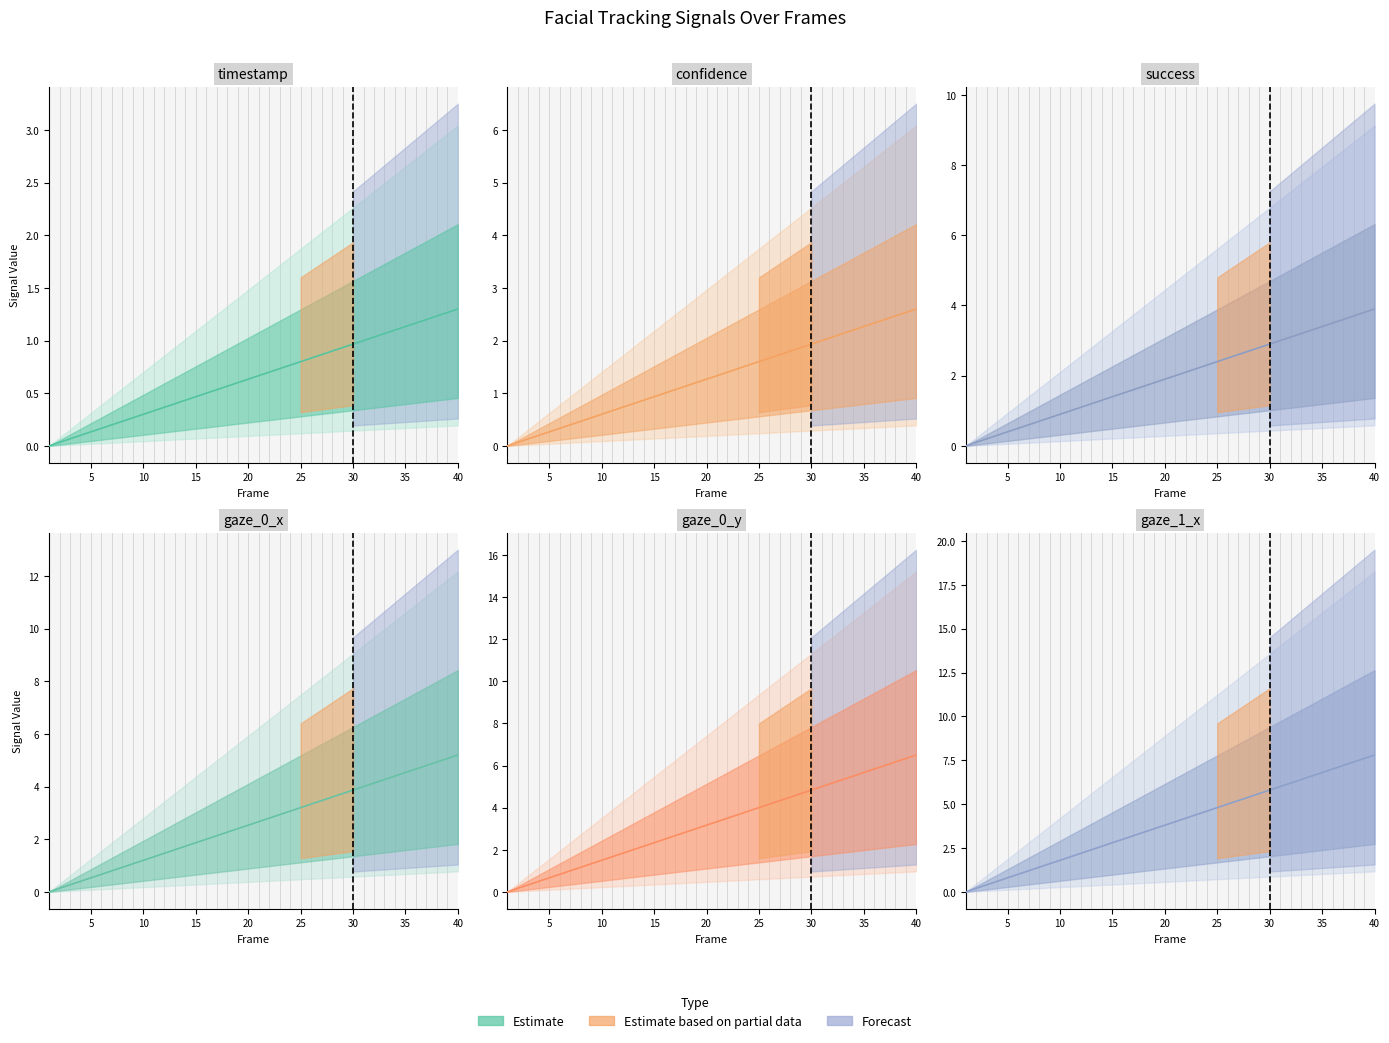

Reading left to right, transcribe all the data shown in this chart.

timestamp: 0.0	0.0	0.1	0.1	0.1	0.2	0.2	0.2	0.3	0.3	0.3	0.4	0.4	0.4	0.5	0.5	0.5	0.6	0.6	0.6	0.7	0.7	0.7	0.8	0.8	0.8	0.9	0.9	0.9	1.0	1.0	1.0	1.1	1.1	1.1	1.2	1.2	1.2	1.3	1.3
confidence: 0.0	0.1	0.1	0.2	0.3	0.3	0.4	0.5	0.5	0.6	0.7	0.7	0.8	0.9	0.9	1.0	1.1	1.1	1.2	1.3	1.3	1.4	1.5	1.5	1.6	1.7	1.7	1.8	1.9	1.9	2.0	2.1	2.1	2.2	2.3	2.3	2.4	2.5	2.5	2.6
success: 0.0	0.1	0.2	0.3	0.4	0.5	0.6	0.7	0.8	0.9	1.0	1.1	1.2	1.3	1.4	1.5	1.6	1.7	1.8	1.9	2.0	2.1	2.2	2.3	2.4	2.5	2.6	2.7	2.8	2.9	3.0	3.1	3.2	3.3	3.4	3.5	3.6	3.7	3.8	3.9
gaze_0_x: 0.0	0.1	0.3	0.4	0.5	0.7	0.8	0.9	1.1	1.2	1.3	1.5	1.6	1.7	1.9	2.0	2.1	2.3	2.4	2.5	2.7	2.8	2.9	3.1	3.2	3.3	3.5	3.6	3.7	3.9	4.0	4.1	4.3	4.4	4.5	4.7	4.8	4.9	5.1	5.2
gaze_0_y: 0.0	0.2	0.3	0.5	0.7	0.8	1.0	1.2	1.3	1.5	1.7	1.8	2.0	2.2	2.3	2.5	2.7	2.8	3.0	3.2	3.3	3.5	3.7	3.8	4.0	4.2	4.3	4.5	4.7	4.8	5.0	5.2	5.3	5.5	5.7	5.8	6.0	6.2	6.3	6.5
gaze_1_x: 0.0	0.2	0.4	0.6	0.8	1.0	1.2	1.4	1.6	1.8	2.0	2.2	2.4	2.6	2.8	3.0	3.2	3.4	3.6	3.8	4.0	4.2	4.4	4.6	4.8	5.0	5.2	5.4	5.6	5.8	6.0	6.2	6.4	6.6	6.8	7.0	7.2	7.4	7.6	7.8